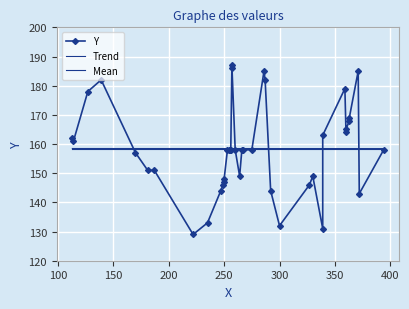

The value at 264 is 86. True or false?

False